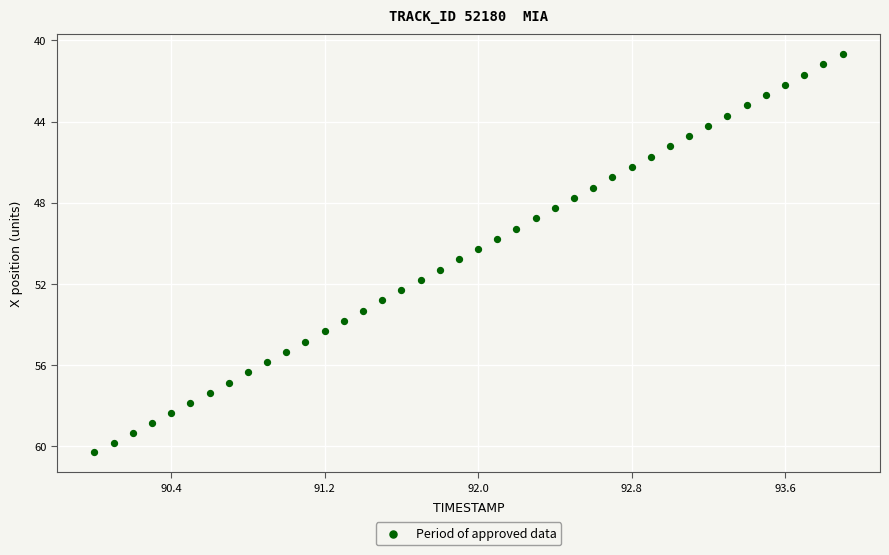

What is the range of Y values (max minus min)?

19.6